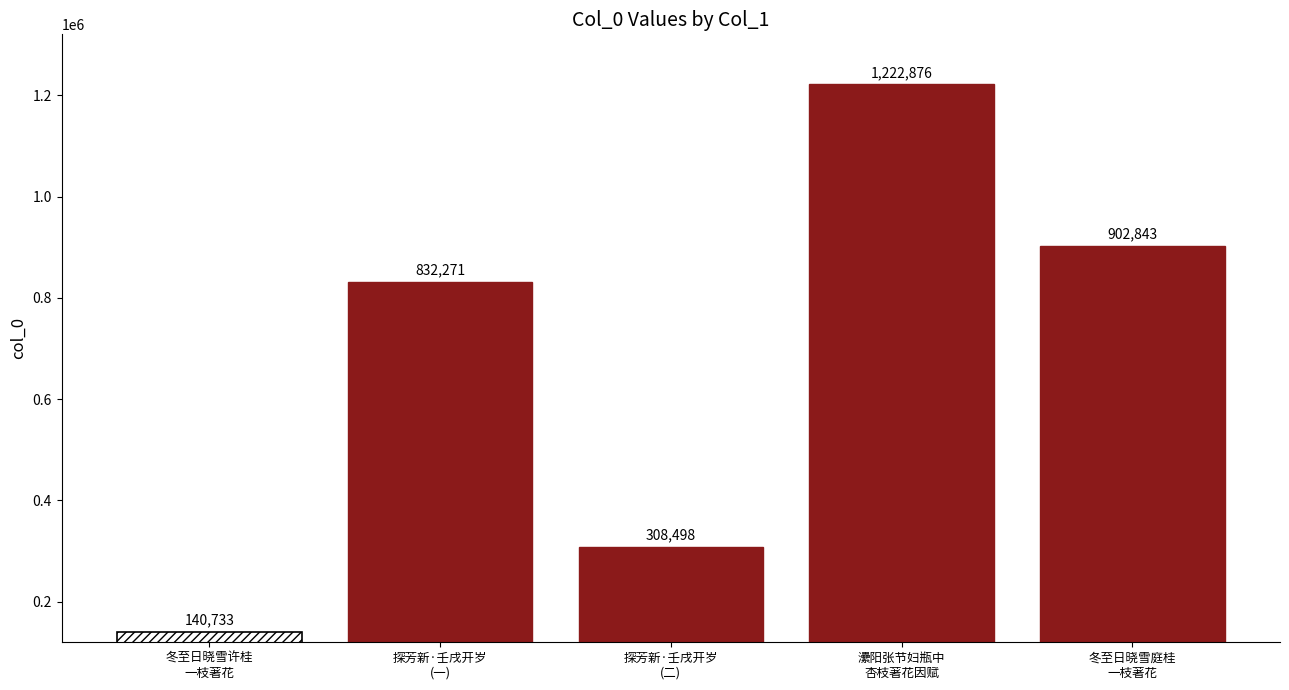

Count the number of categories in the chart.

1